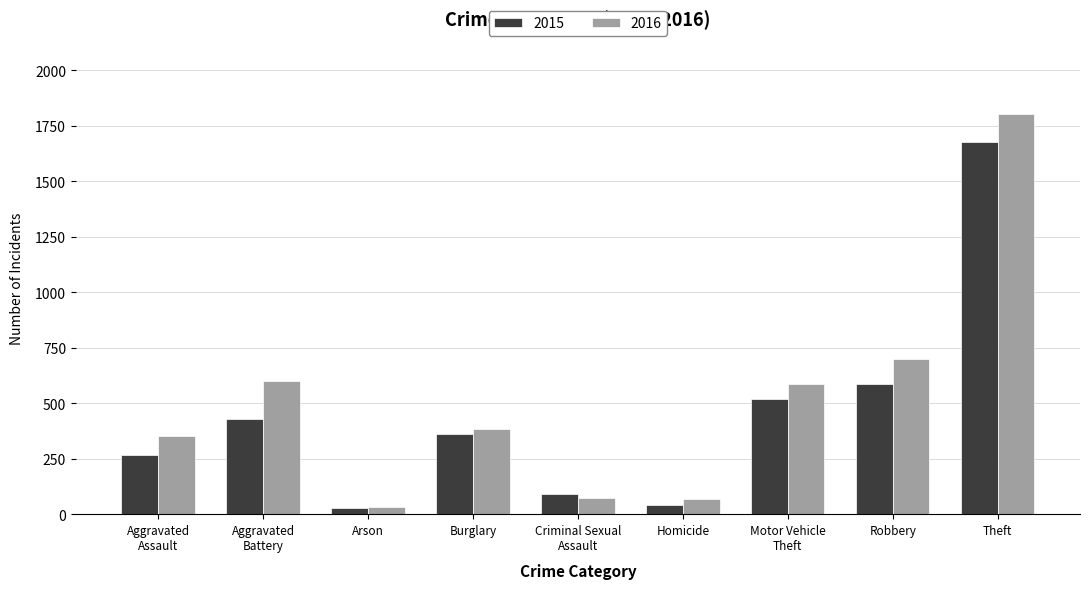

Where does the 2015 series first go above 359?

Aggravated
Battery